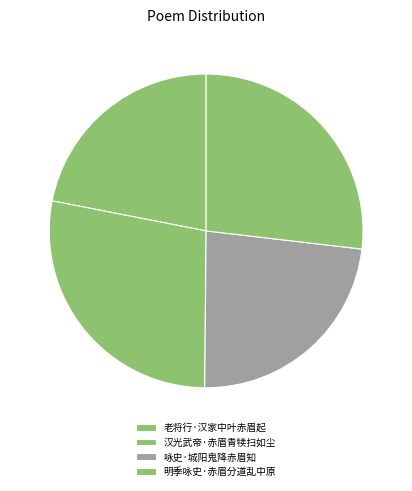

To the nearest percent, what is the difference between the largest and smallest slice percentages?

6%